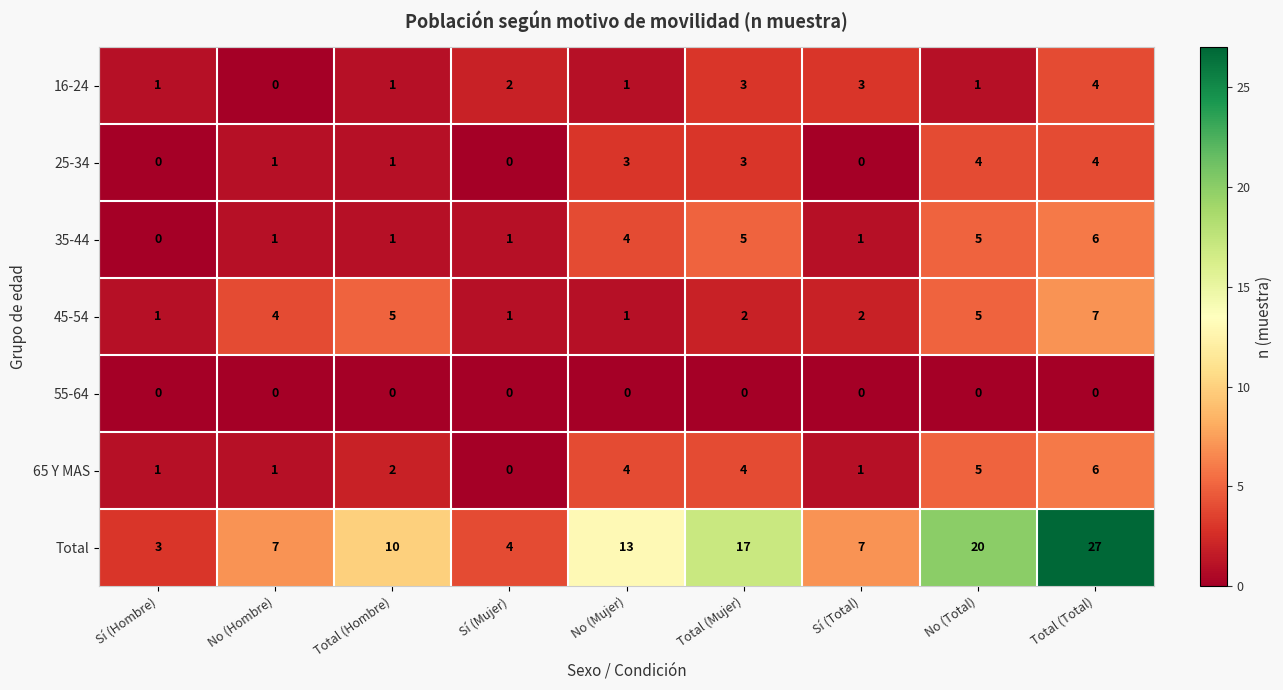

What is the difference between the highest and lowest values at Sí (Mujer)?

4